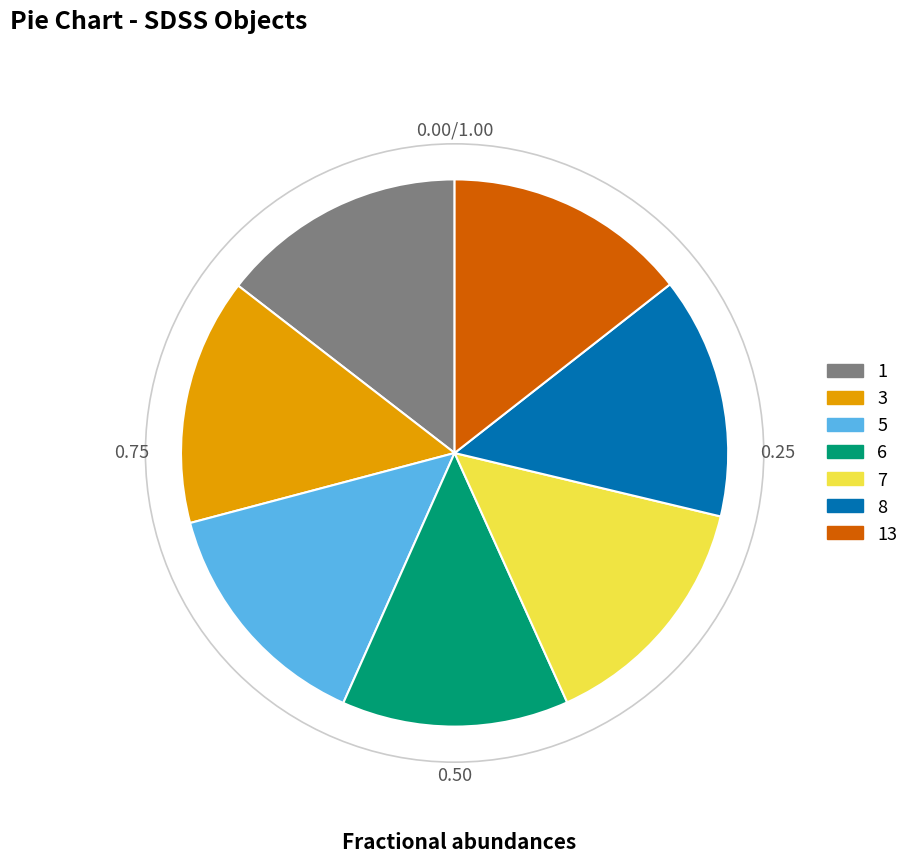

How many slices are in this pie chart?

7